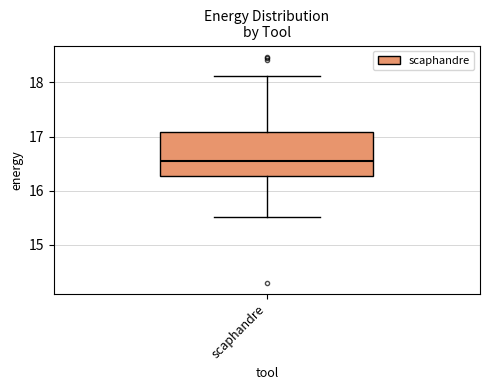

Transcribe this box plot: give where the median line is, the range the box spans, and where the two whiskers end, as read against the y-axis. The values are not printed on the chart, so give them approximately, as read against the axis.

median 16.6, box 16.3 to 17.1, whiskers 15.5 to 18.1